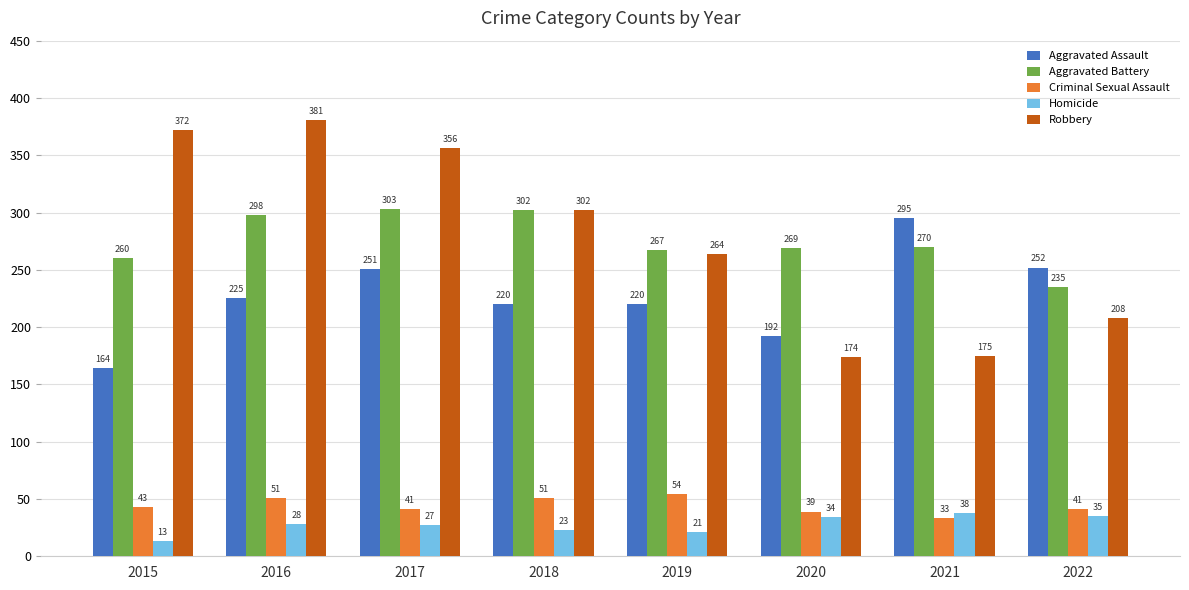

What is the value of the Aggravated Assault bar at the 6th from the left?

192